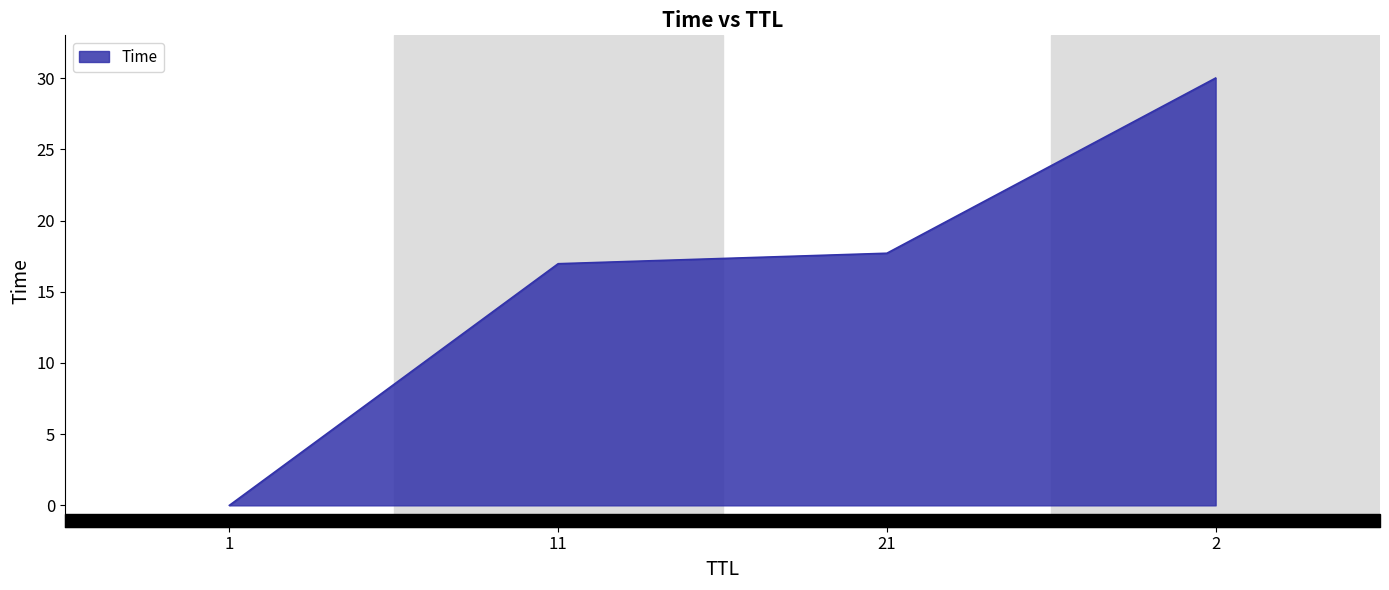

How many lines are shown in the chart?

1